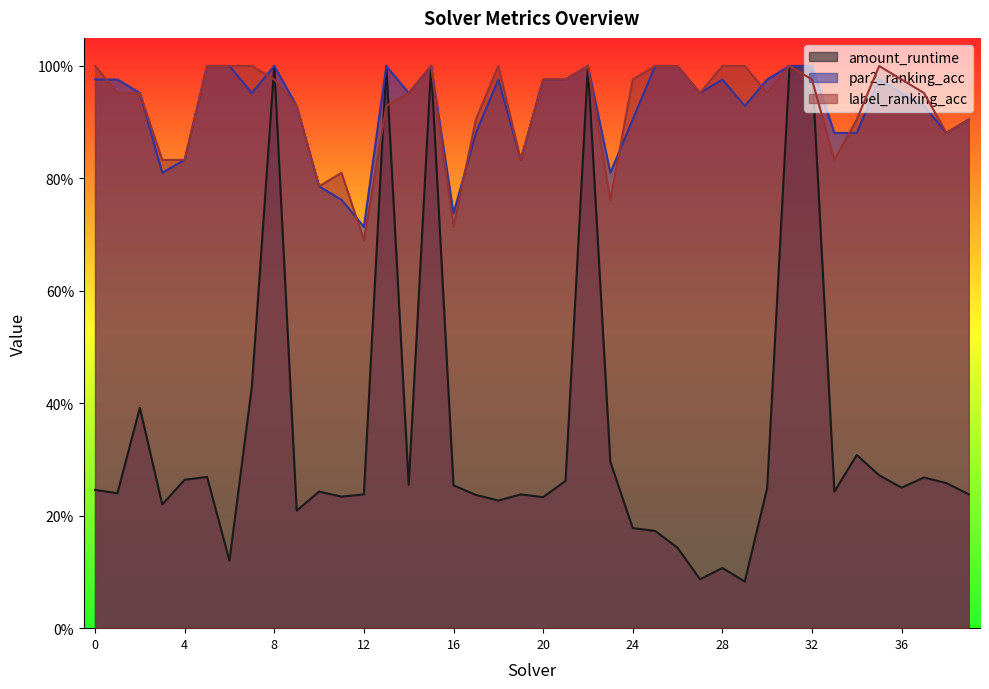

The label_ranking_acc series shows 0.5 at 15. True or false?

False